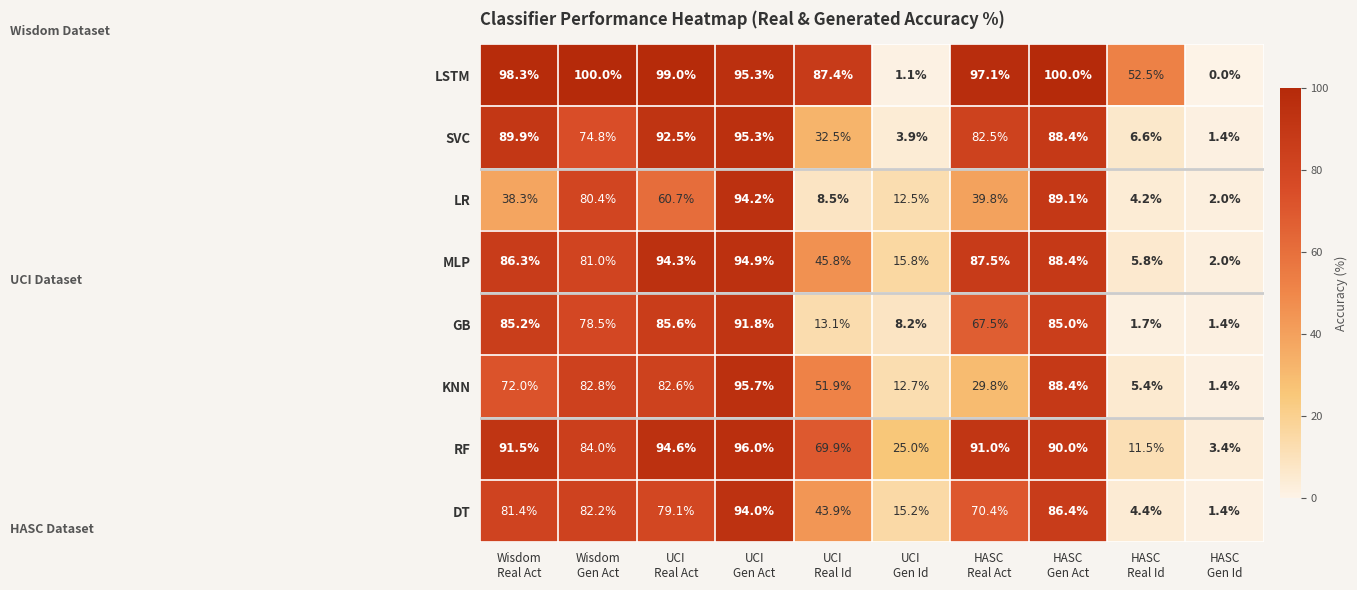

What is the spread (max minus min) of values at HASC
Real Act?

67.3